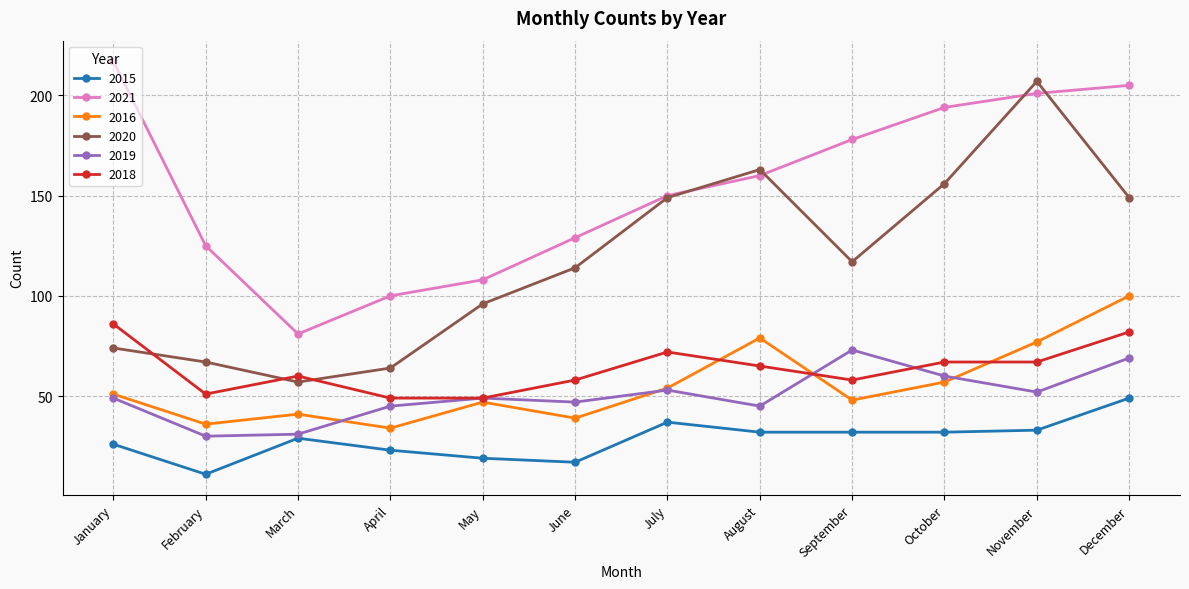

At which category is the sum across all series the highest?

December